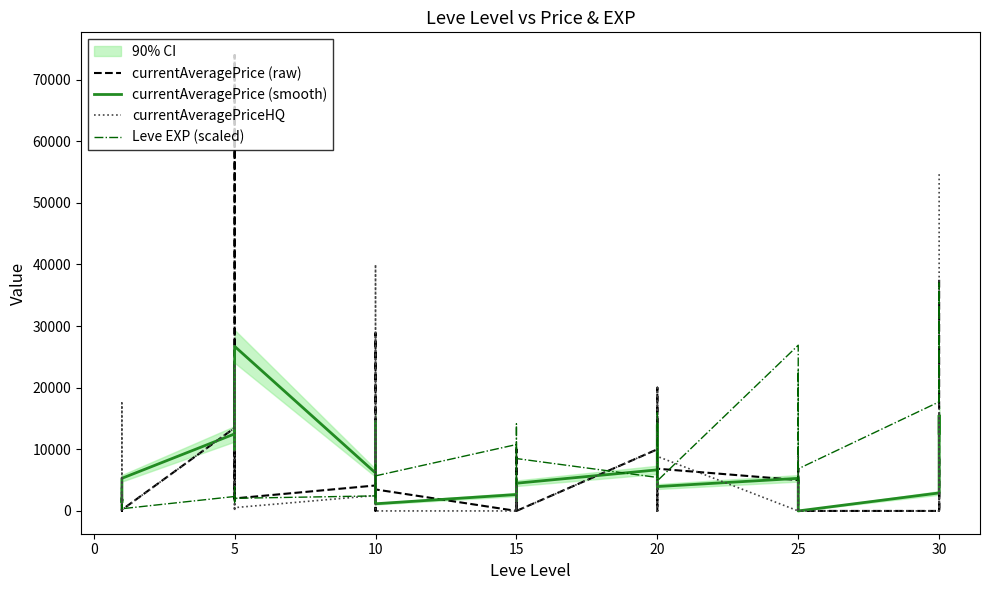

Which has a higher value, 30 or 5?

5